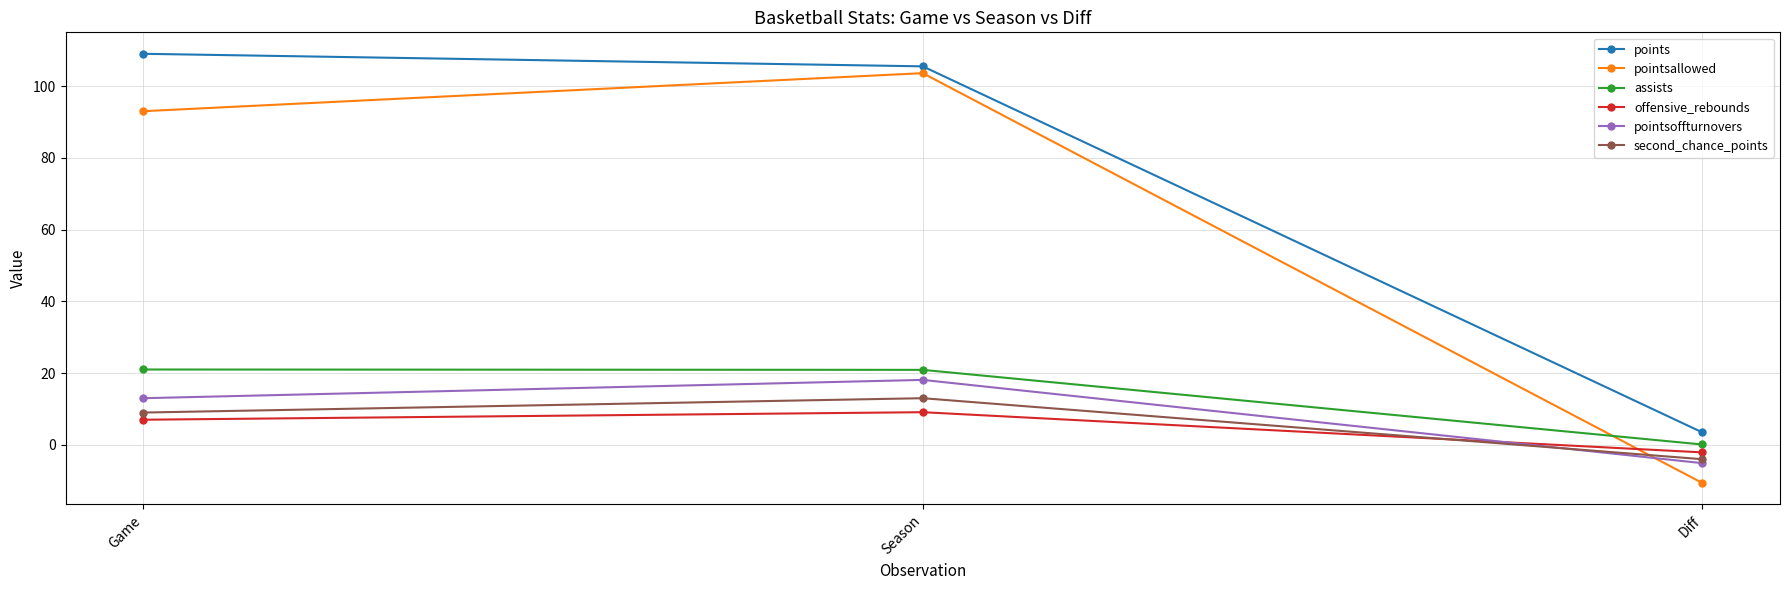

How many data points in pointsoffturnovers are less than 13?

1